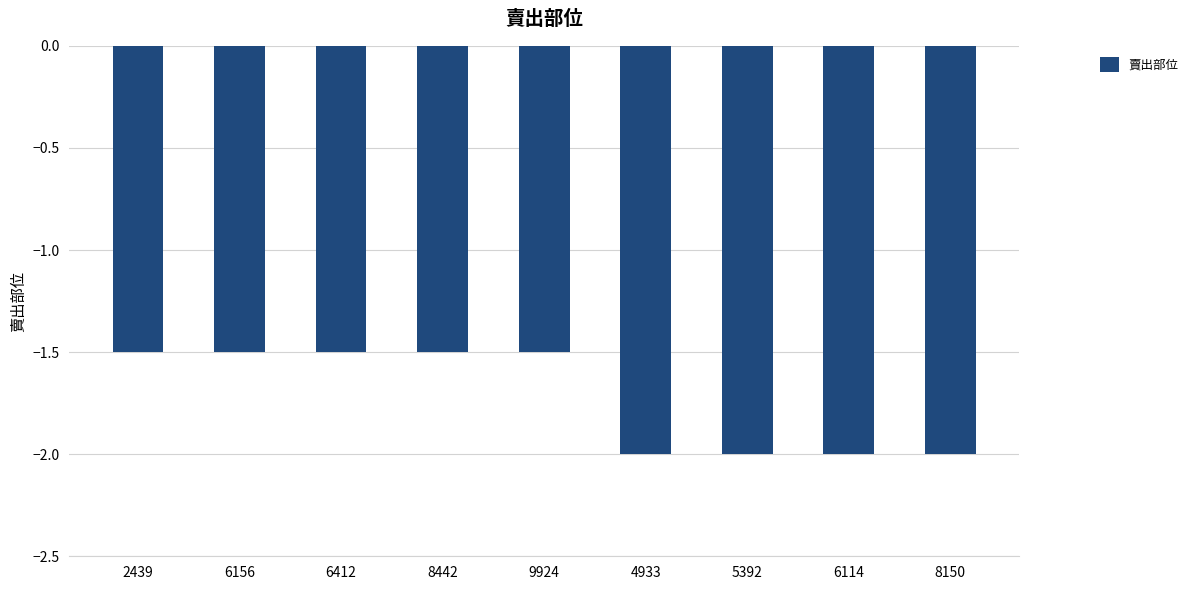

The value at 6156 is -1.5. True or false?

True